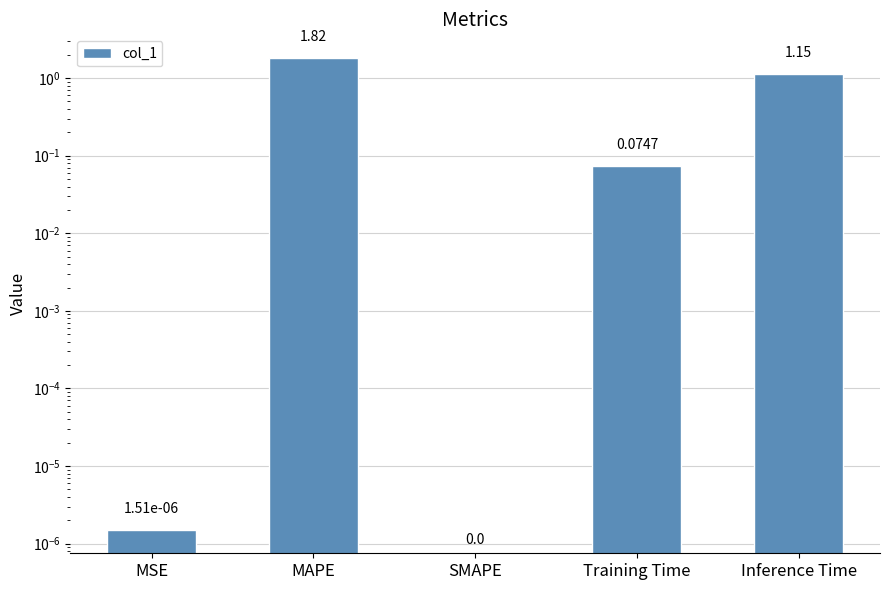

True or false: the data shows 1.8 at MAPE.

True